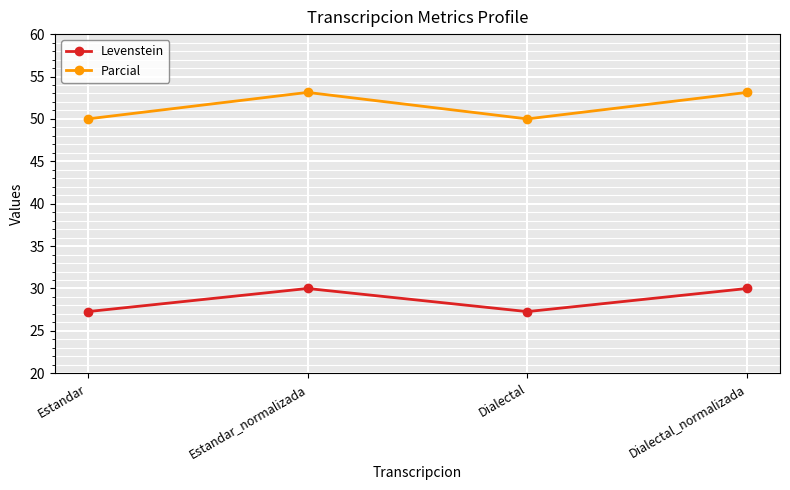

What is the minimum value shown in the chart?

27.3